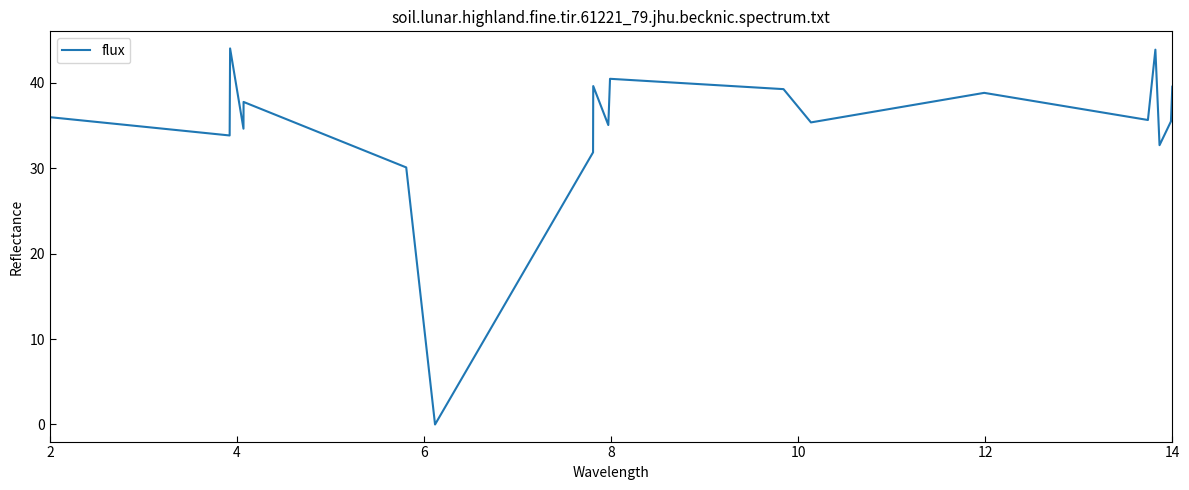

What is the greatest value displayed?

44.0